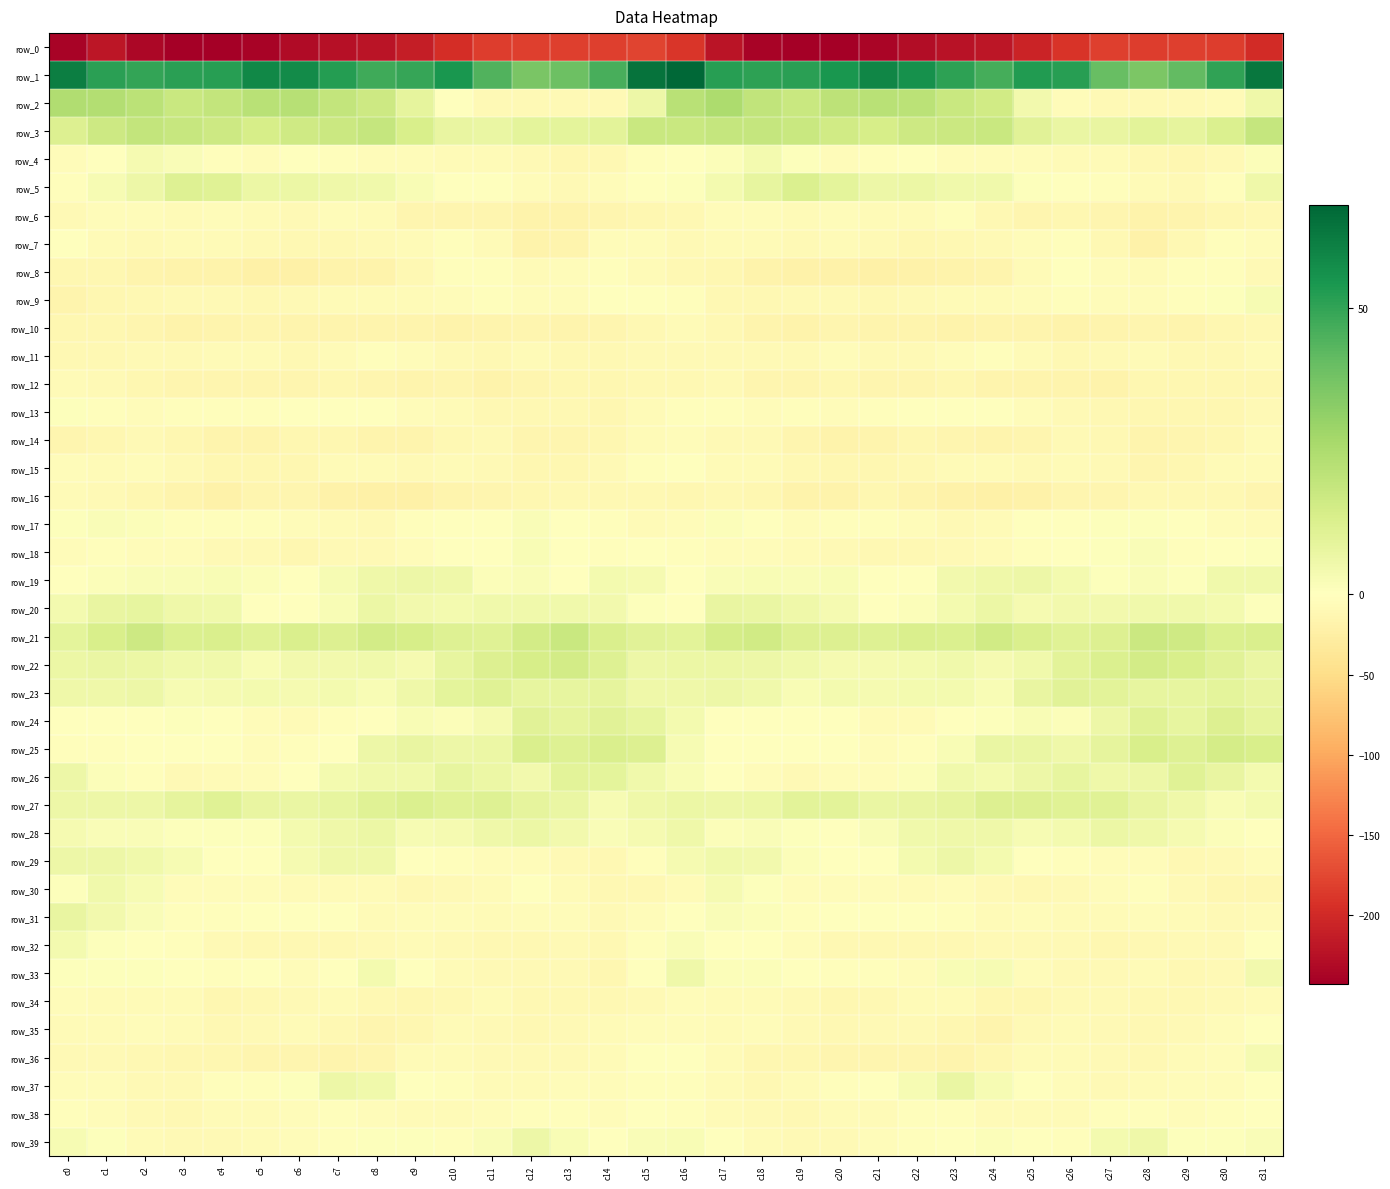

What value does the row_23 series have at c17?

6.3